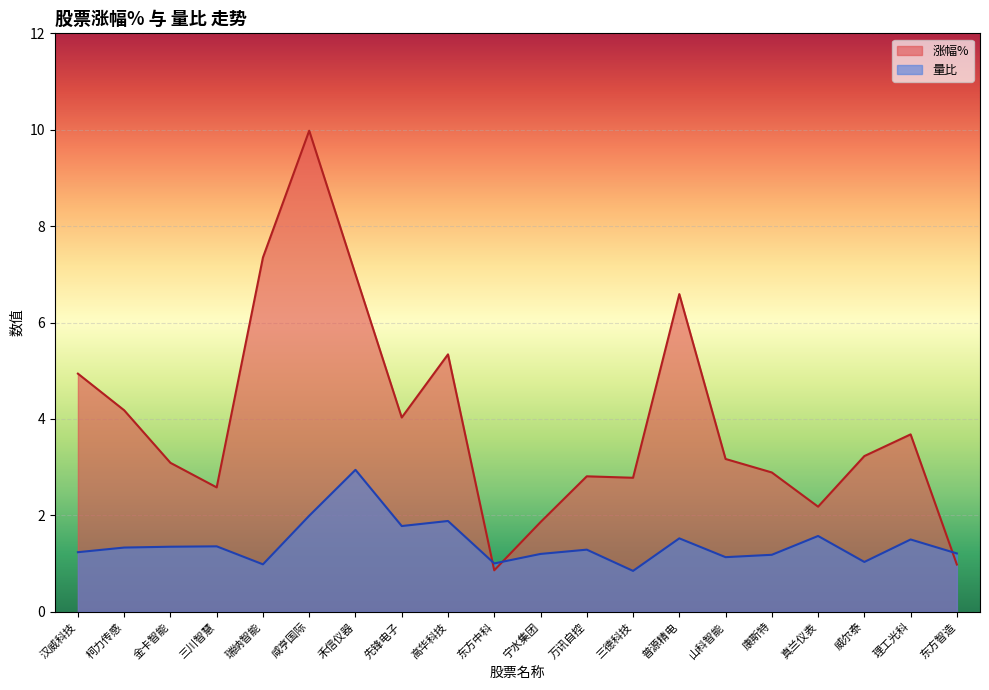

List the series in order of their overall mean, lowest first.

量比, 涨幅%